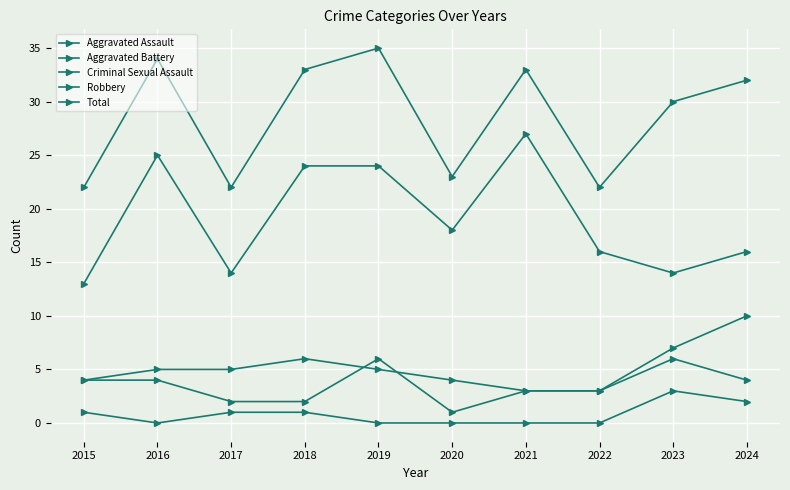

Is this an area chart (filled region under the line)?

No